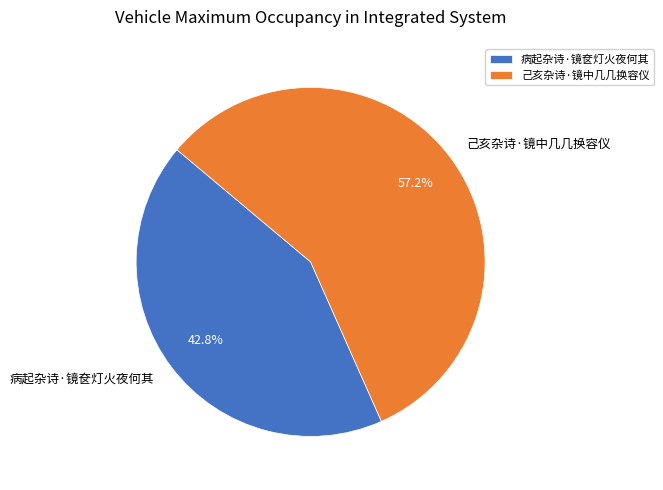

True or false: 己亥杂诗·镜中几几换容仪 accounts for 67% of the total.

False